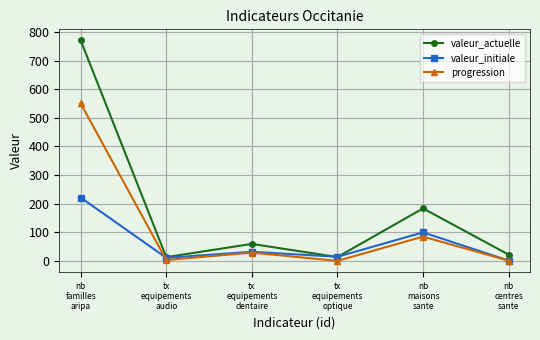

Is it true that valeur_actuelle equals 772.0 at nb
familles
aripa?

True